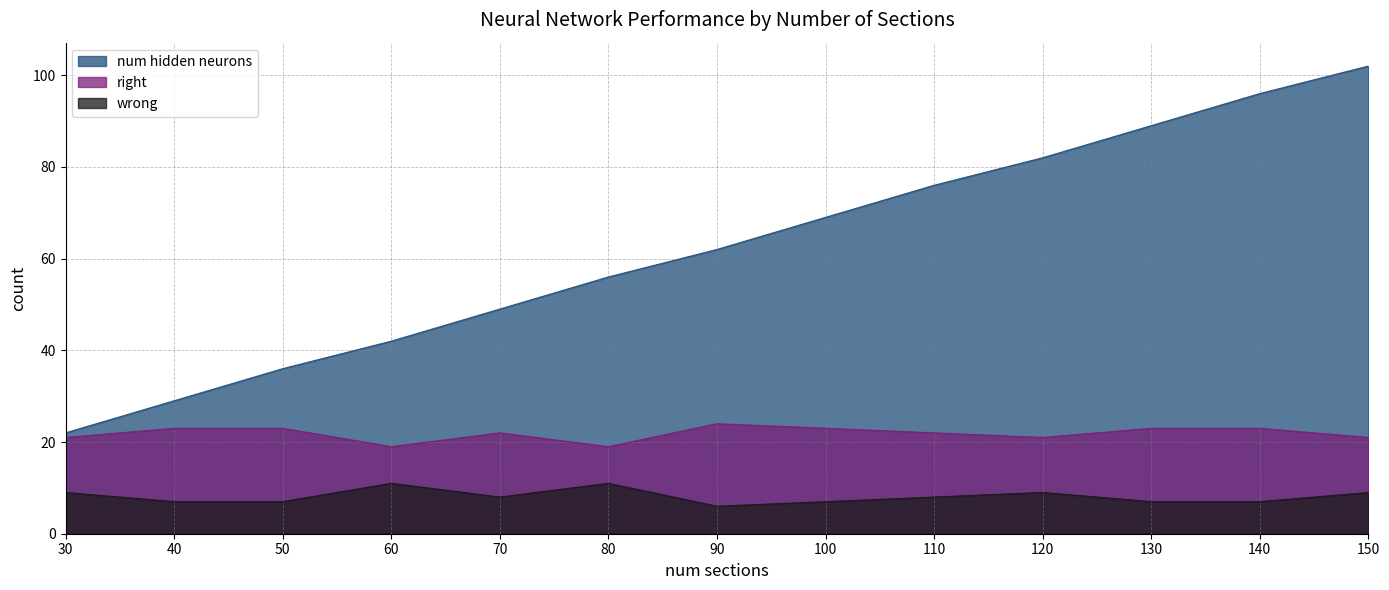

What is the lowest value of the right series?

19